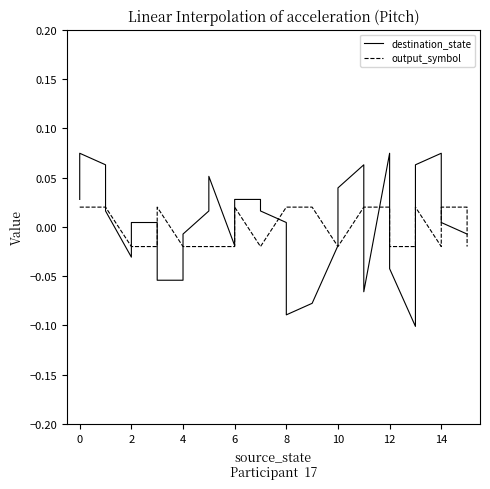

Is this an area chart (filled region under the line)?

No